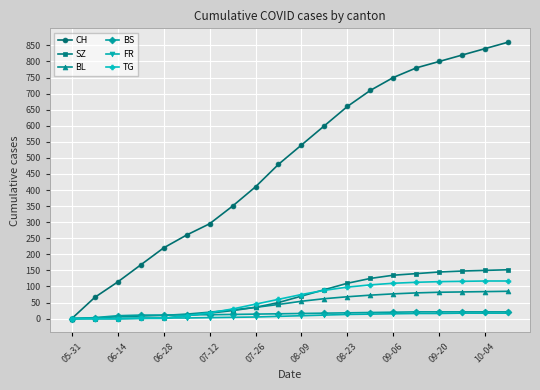

What is the average value of the TG series?

61